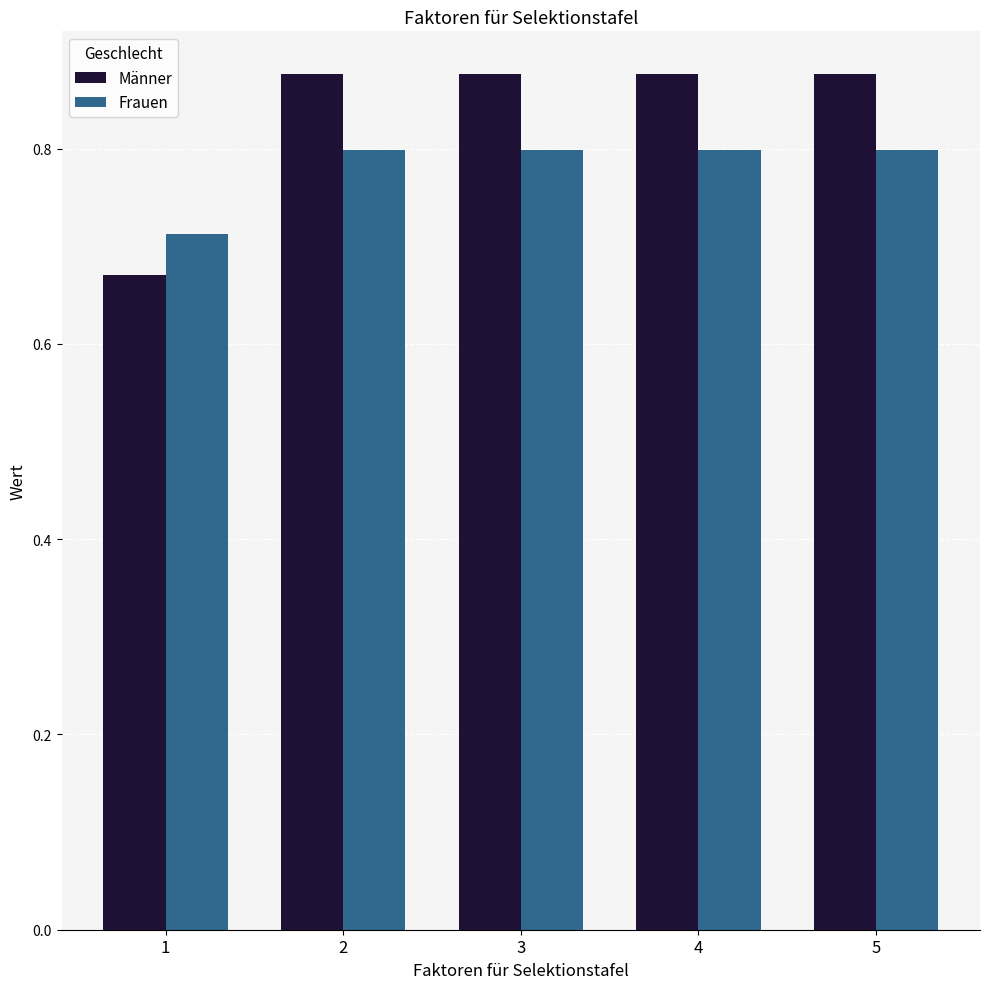

Which series has the widest spread of values?

Männer